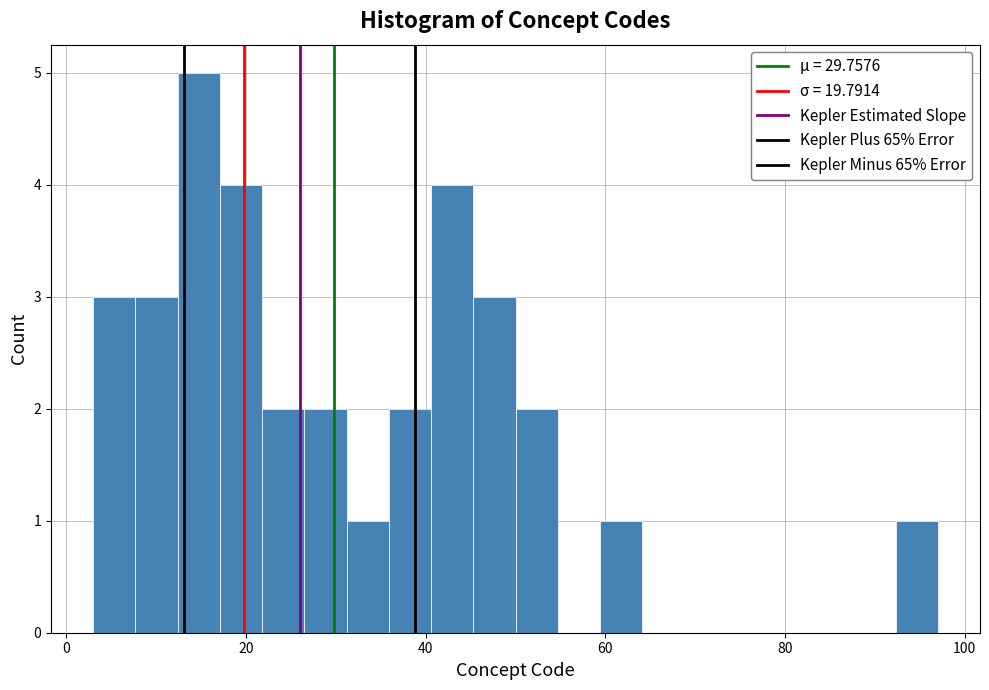

Read against the x-axis, roughly where is the centre of the tallest bar?

14